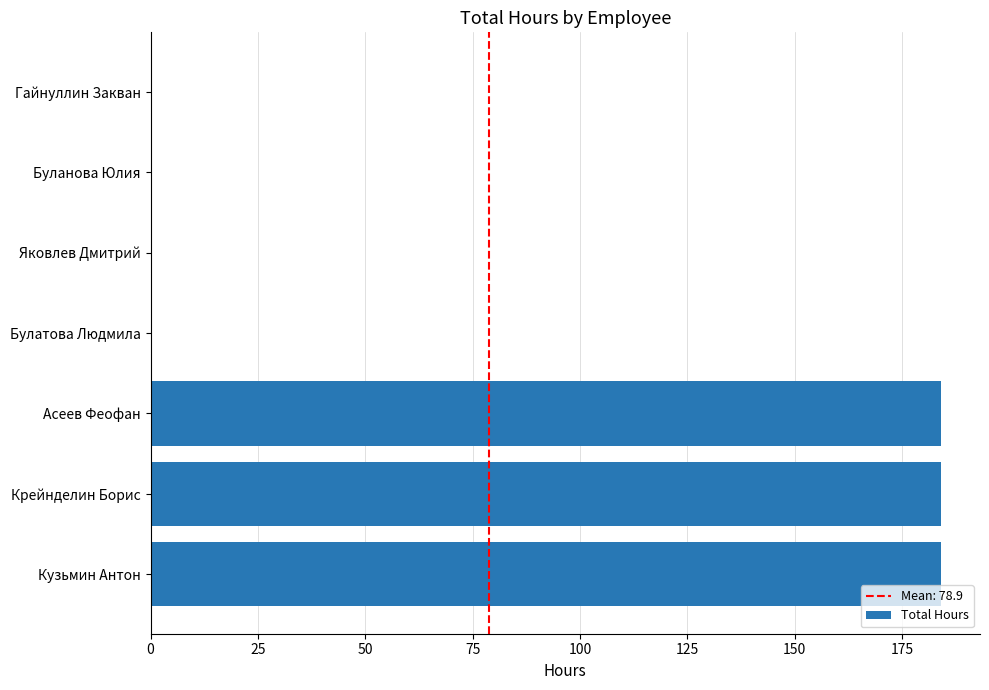

The chart shows a value of 38 at Асеев Феофан. True or false?

False